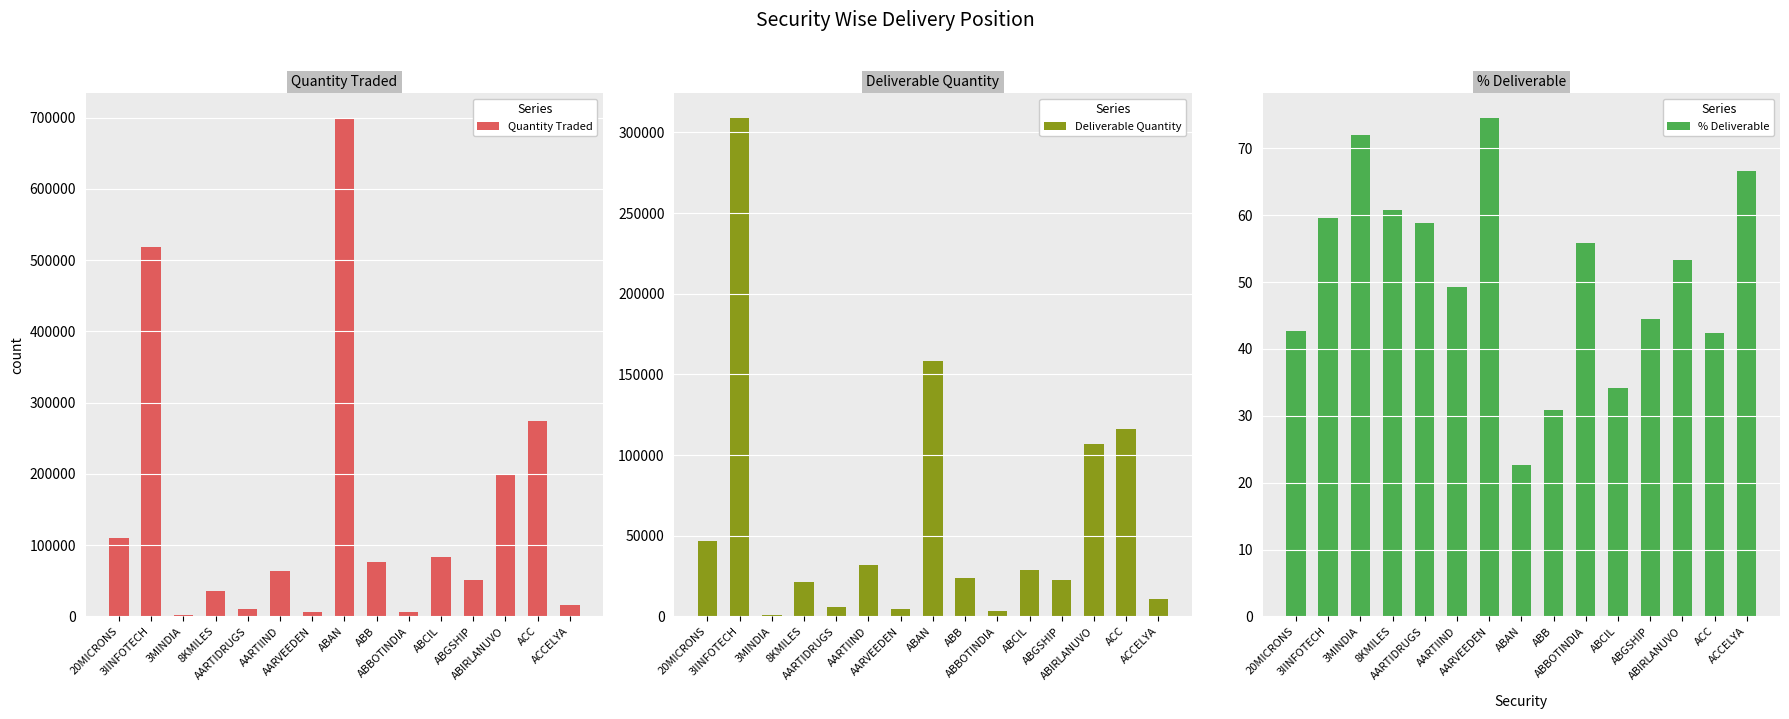

Reading left to right, list all the values displayed in this chart.

Quantity Traded: 109866.0	518028.0	1564.0	35584.0	9894.0	64272.0	5917.0	699497.0	76784.0	5866.0	83466.0	51377.0	200196.0	274458.0	16319.0
Deliverable Quantity: 46891.0	308994.0	1126.0	21601.0	5814.0	31617.0	4411.0	158245.0	23678.0	3278.0	28571.0	22864.0	106770.0	116457.0	10859.0
% Deliverable: 42.7	59.6	72.0	60.7	58.8	49.2	74.5	22.6	30.8	55.9	34.2	44.5	53.3	42.4	66.5